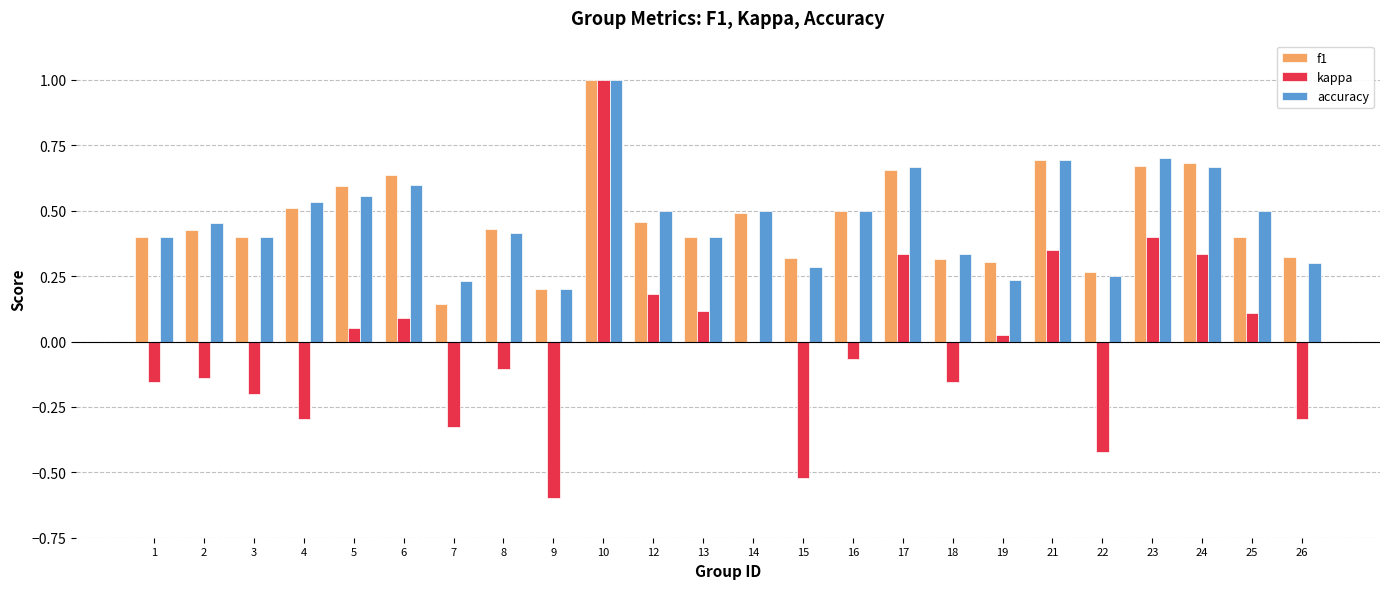

What is the maximum value shown in the chart?

1.0